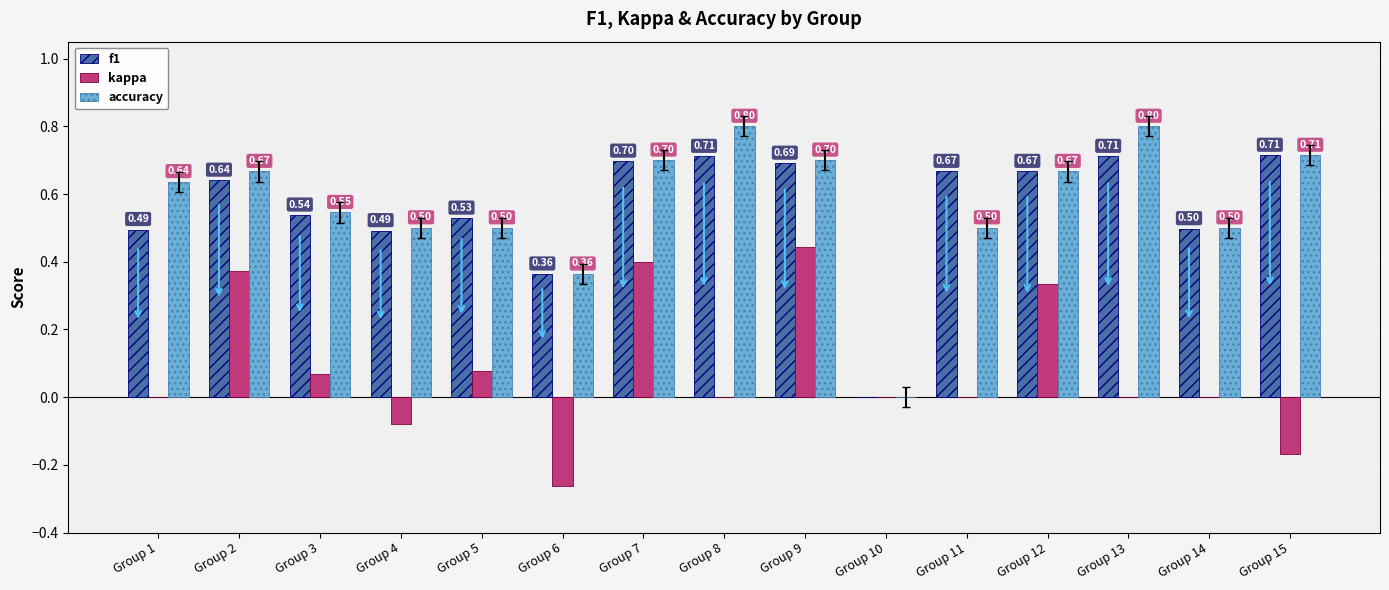

Which series has the largest range (max minus min)?

accuracy